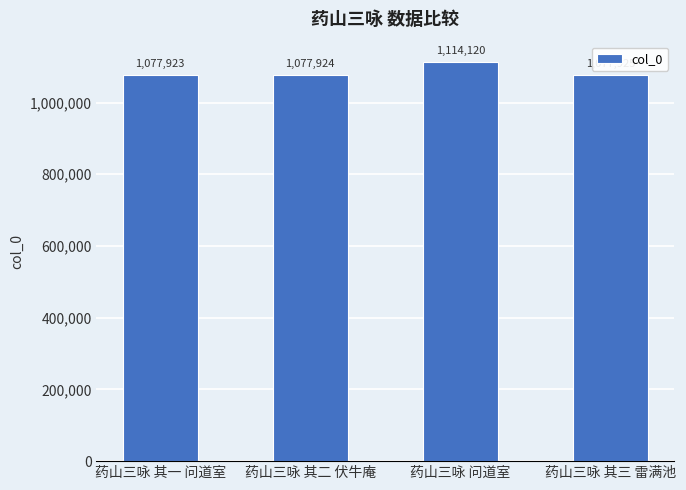

What position from the left is 药山三咏 其一 问道室?

1